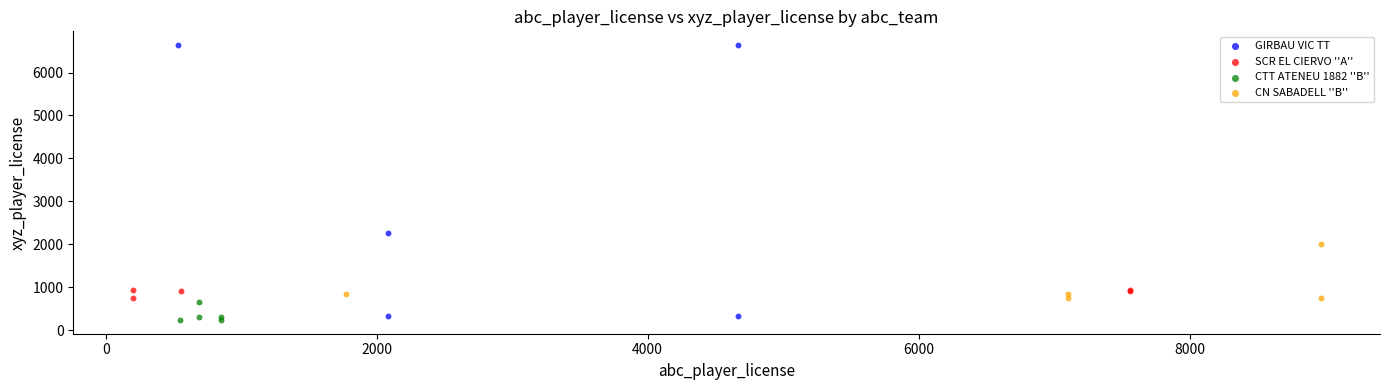

Which series reaches the minimum Y coordinate?

CTT ATENEU 1882 ''B''